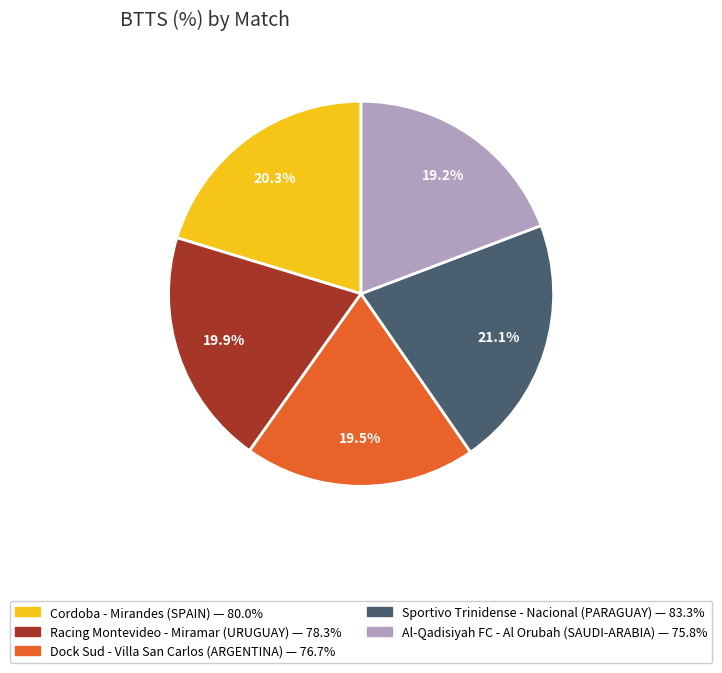

Is the sum of Sportivo Trinidense - Nacional (PARAGUAY) and Cordoba - Mirandes (SPAIN) greater than half?

No